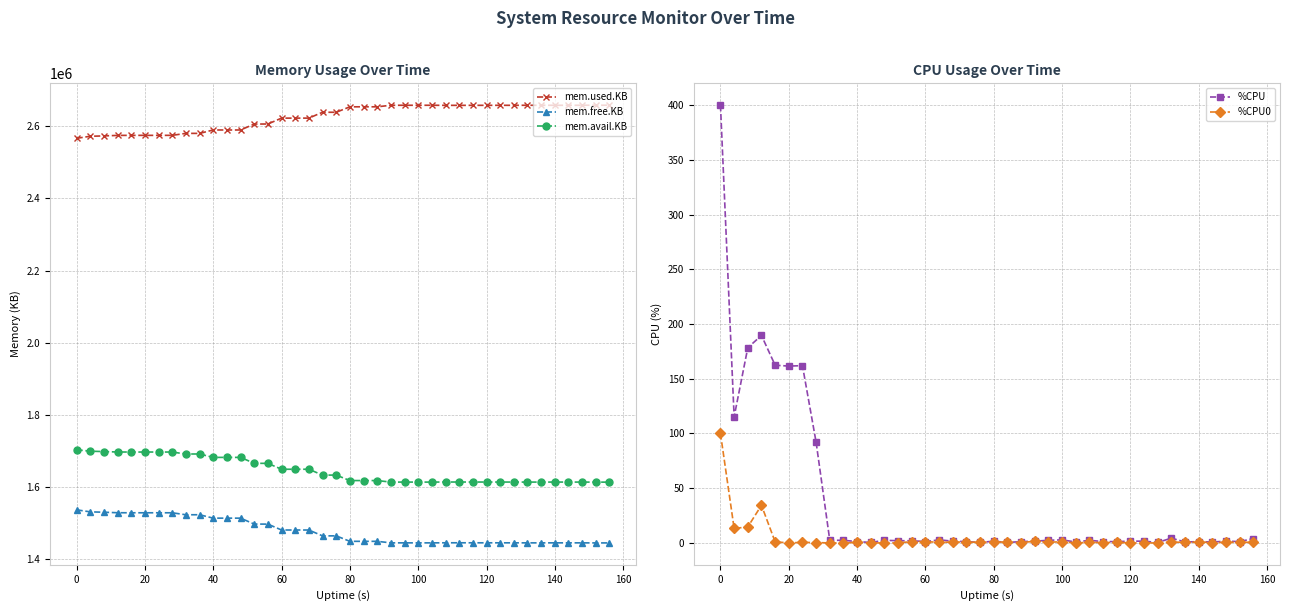

True or false: mem.avail.KB has more than 1 interior local peaks.

True